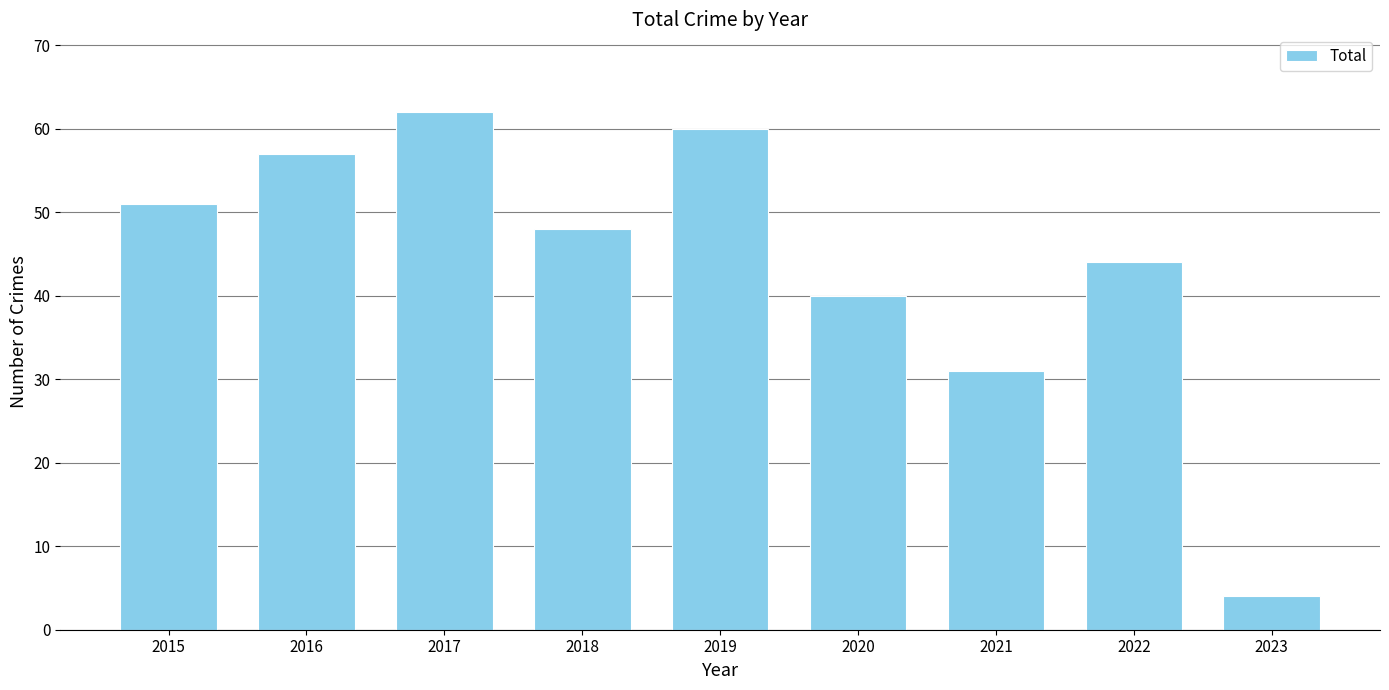

How many values are below 48?

4